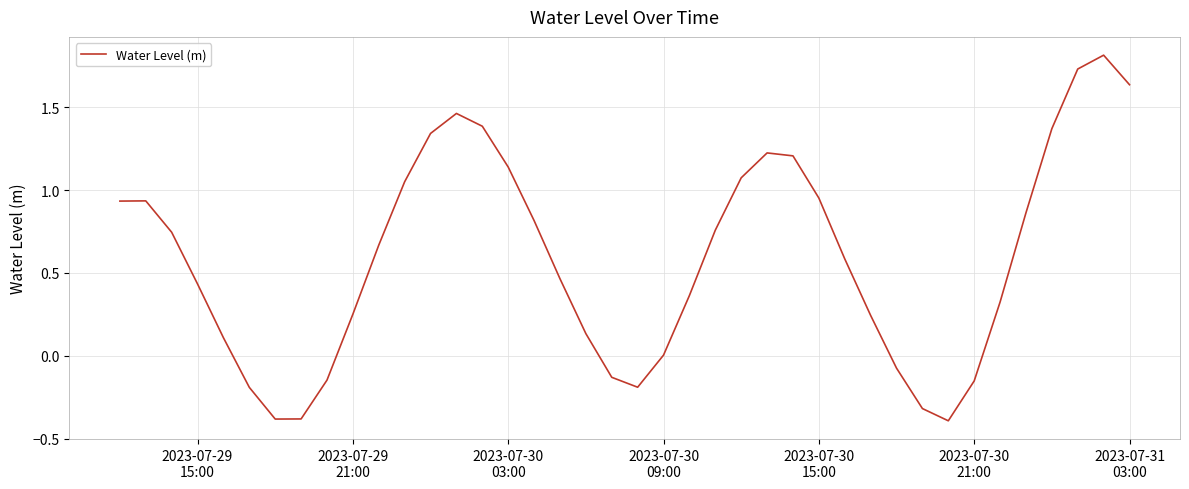

What is the greatest value displayed?

1.8